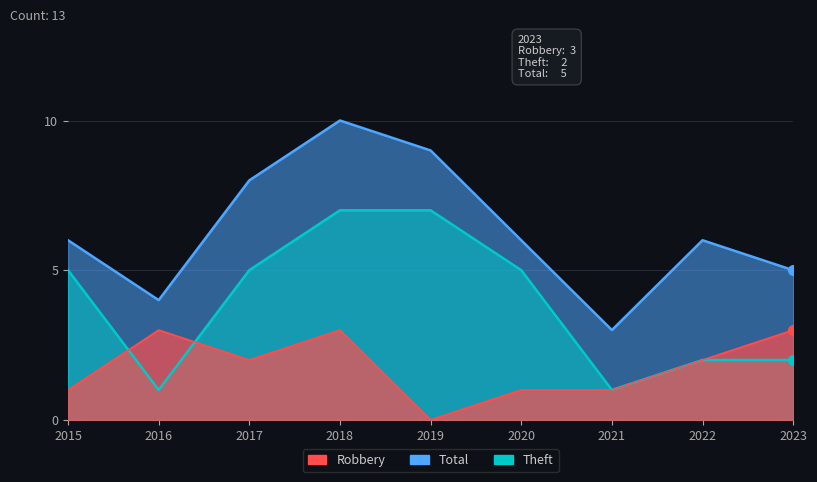

At 2020, list the series in order from largest to smallest.

Total, Theft, Robbery